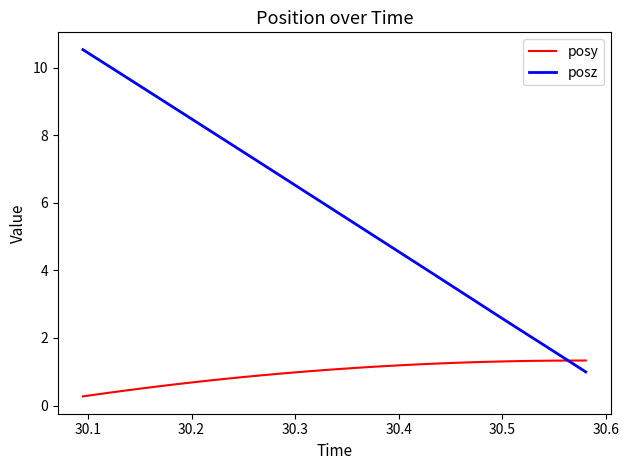

Which series has the largest total across all categories?

posz